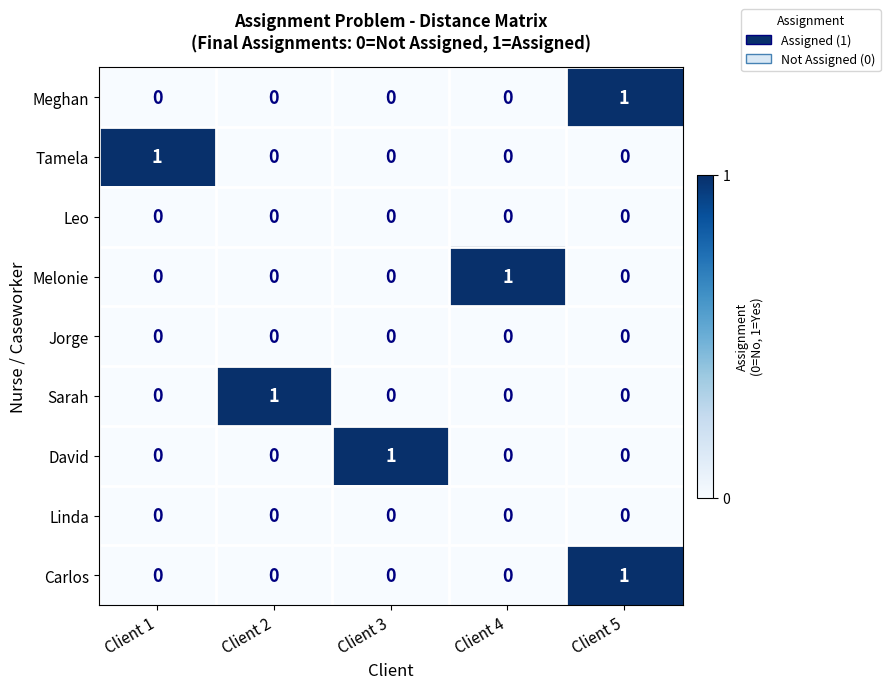

At which label does Tamela reach its peak?

Client 1